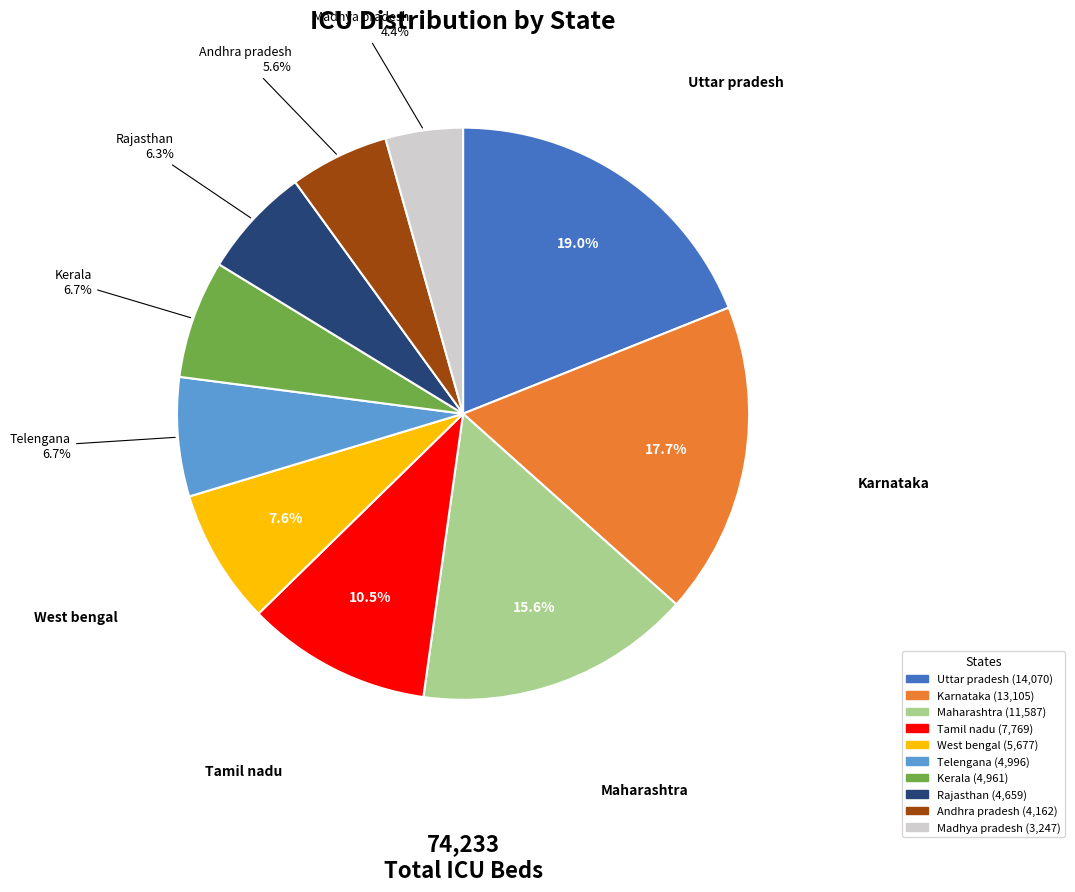

Does Uttar pradesh account for over 50% of the chart?

No